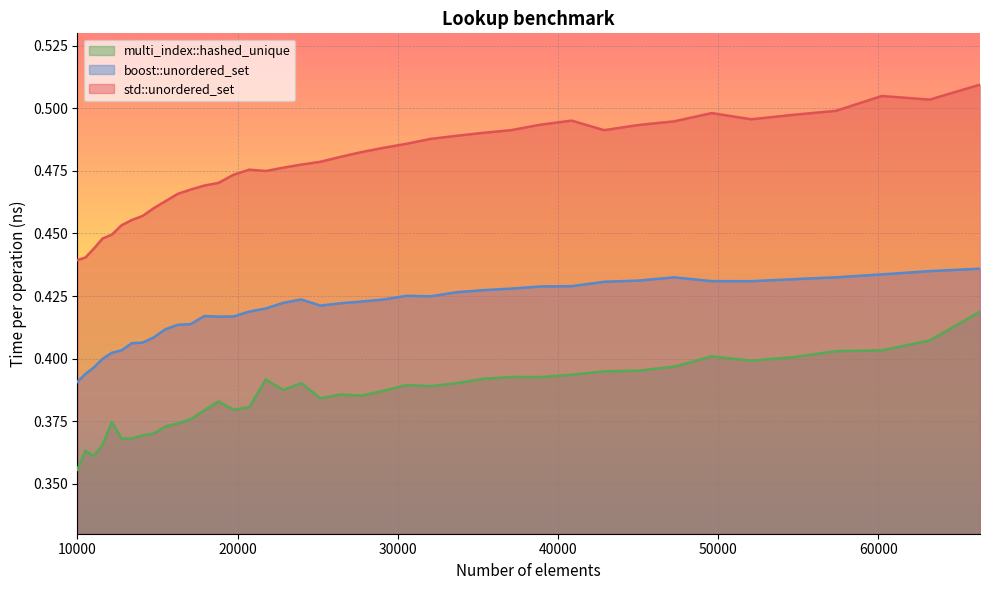

What is the value of the std::unordered_set point at the 23rd from the left?

0.5